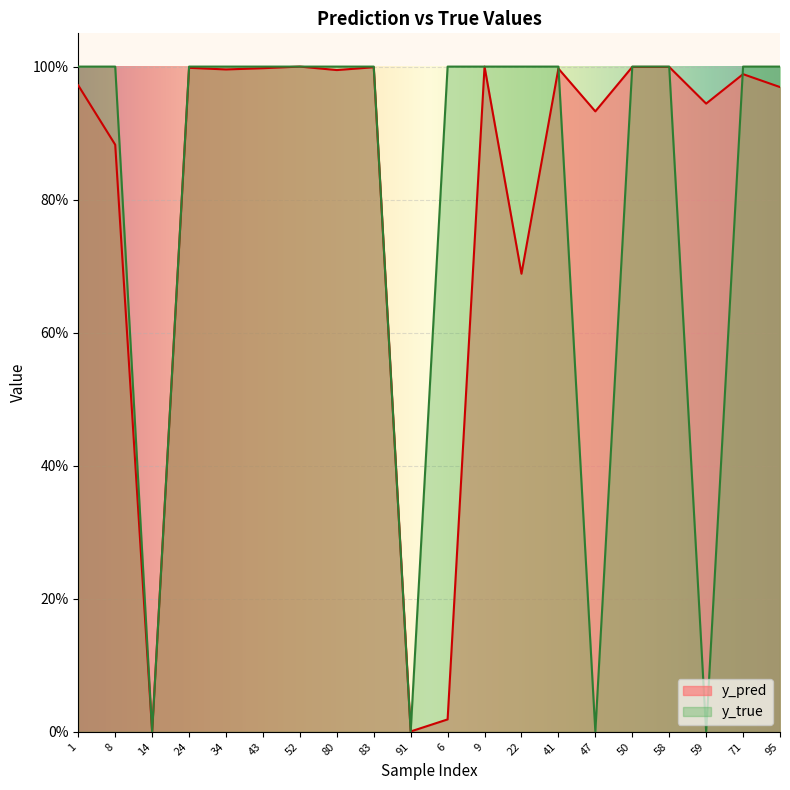

How many distinct data groups are displayed?

2